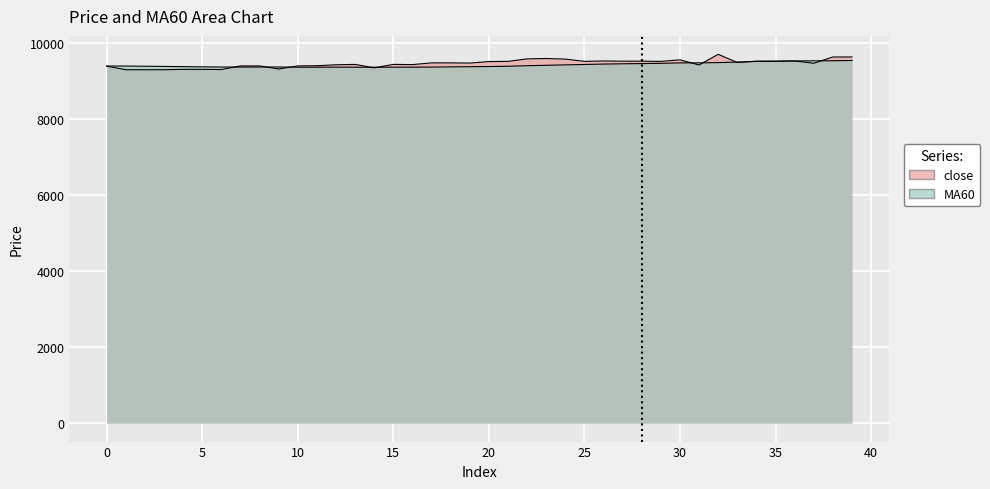

List the labels in order of close value, largest first.

32, 38, 39, 23, 22, 24, 30, 26, 36, 27, 28, 34, 35, 21, 25, 29, 20, 33, 17, 18, 19, 37, 13, 15, 16, 12, 31, 11, 7, 8, 10, 0, 14, 9, 4, 5, 6, 1, 2, 3